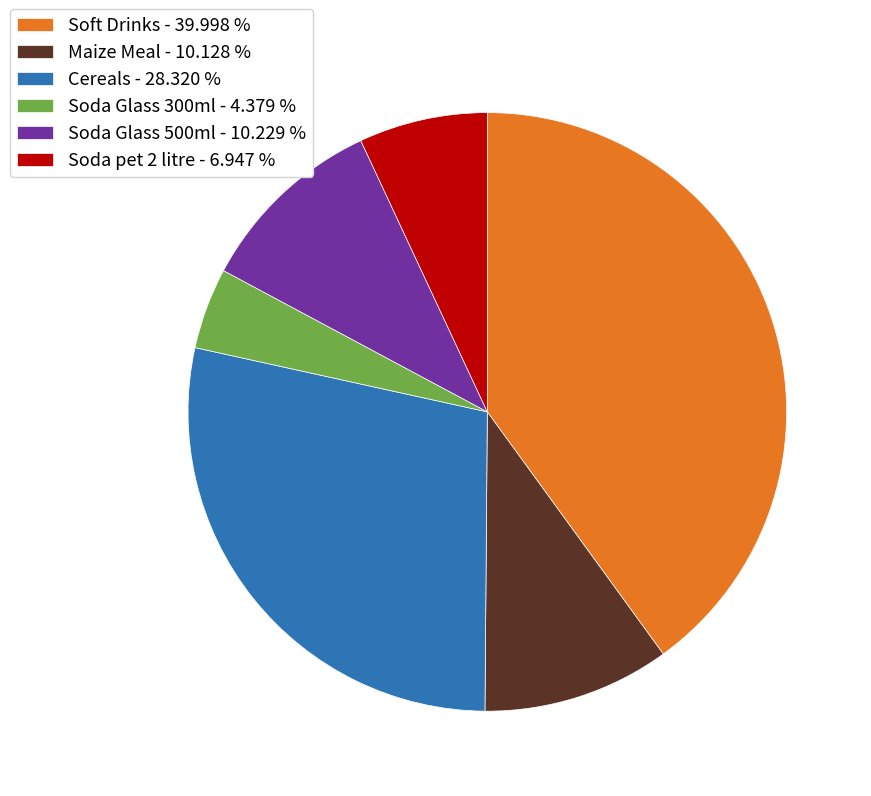

Combined, do Soda Glass 300ml - 4.379 % and Soda pet 2 litre - 6.947 % account for over 50%?

No